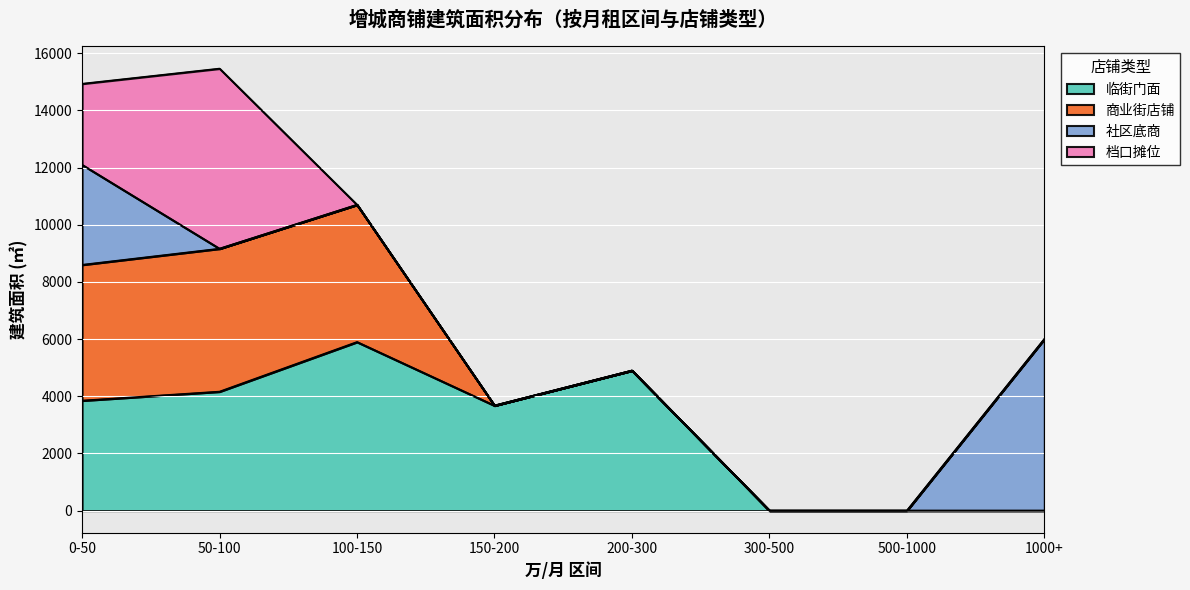

What is the total value across all series at 200-300?

4900.0